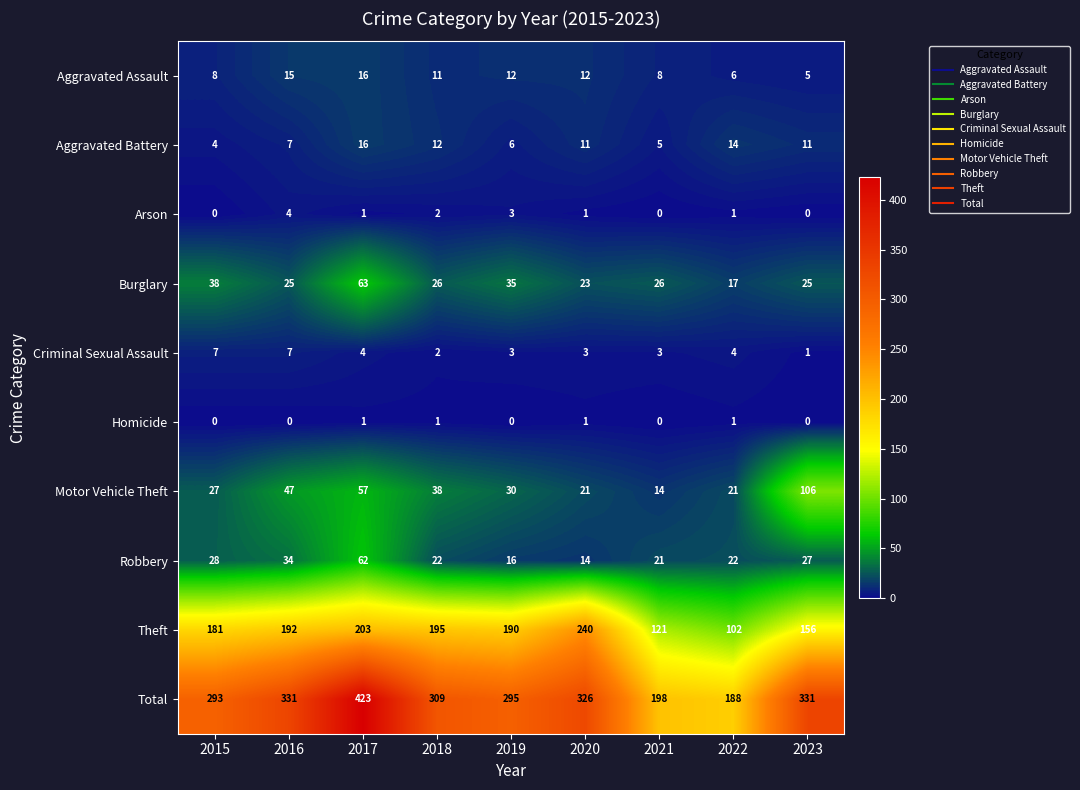

What is the difference between the Total values at 2021 and 2023?

133